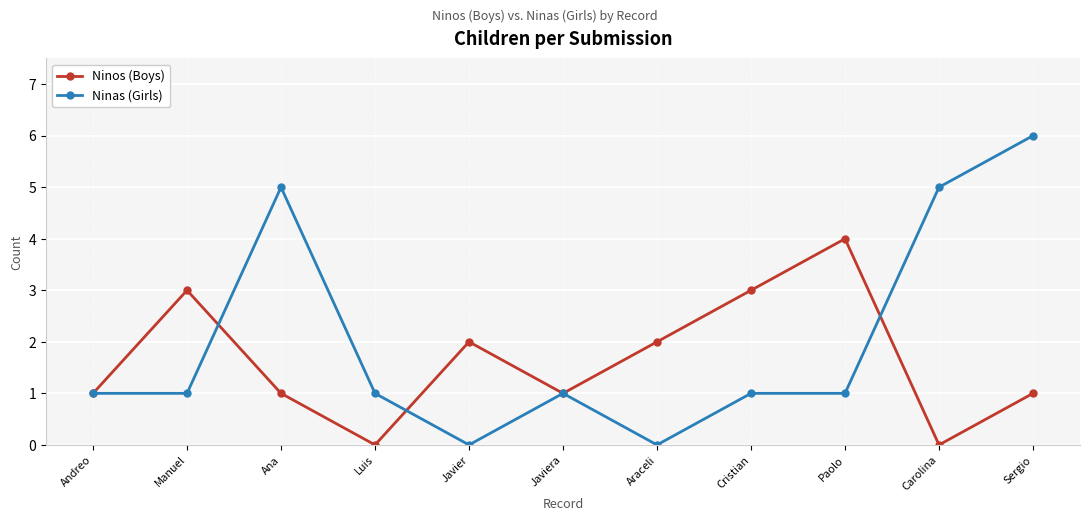

What is the average value of the Ninos (Boys) series?

2